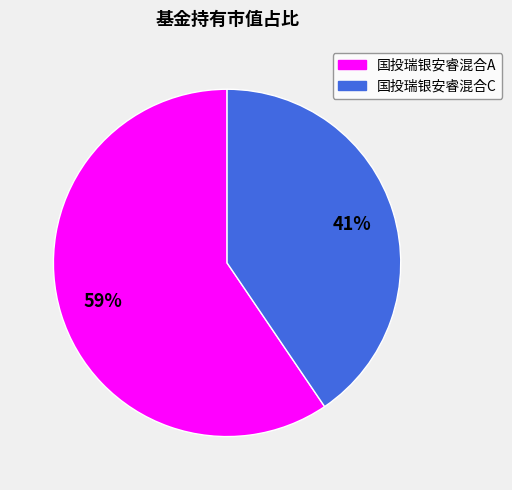

Between 国投瑞银安睿混合C and 国投瑞银安睿混合A, which is larger?

国投瑞银安睿混合A